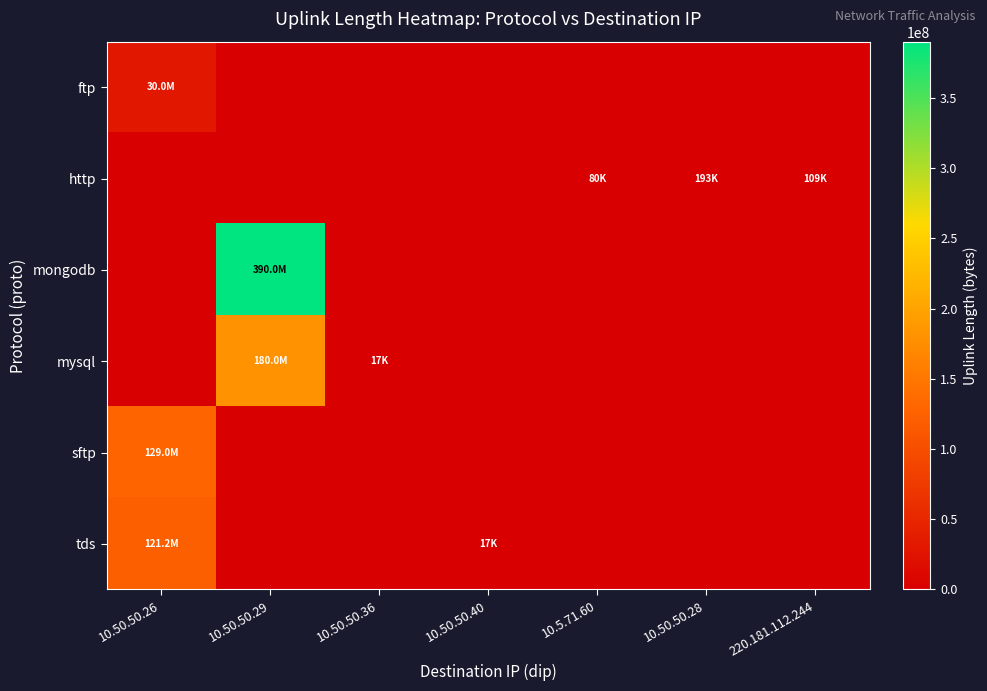

What is the total value across all series at 10.50.50.28?

193285